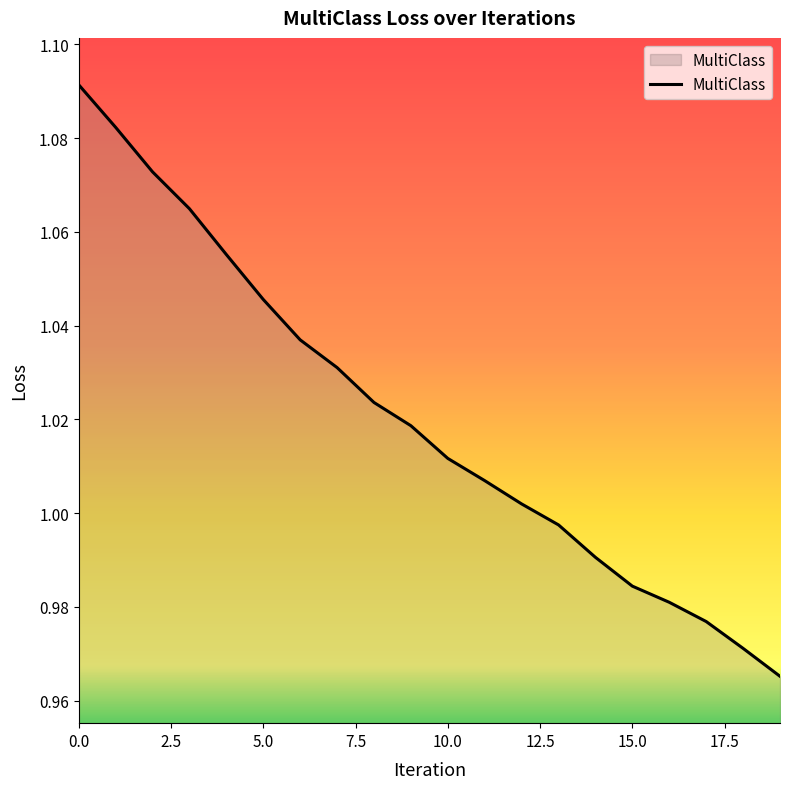

What is the average value?

1.0